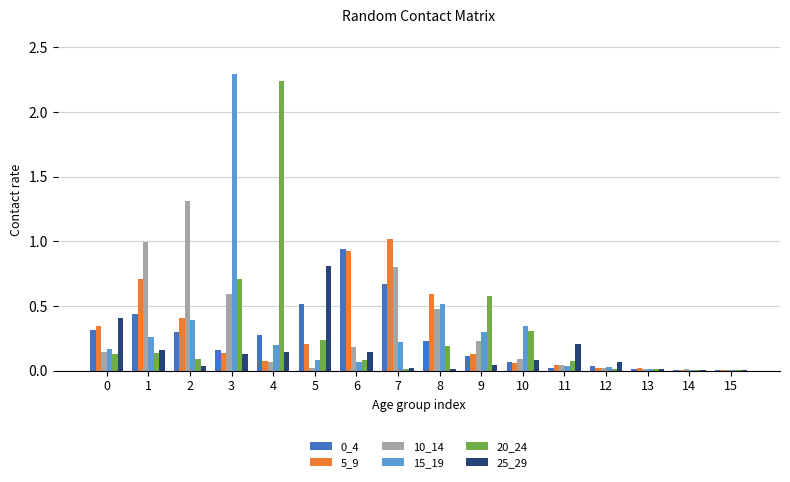

Which label corresponds to the largest value in the chart?

3